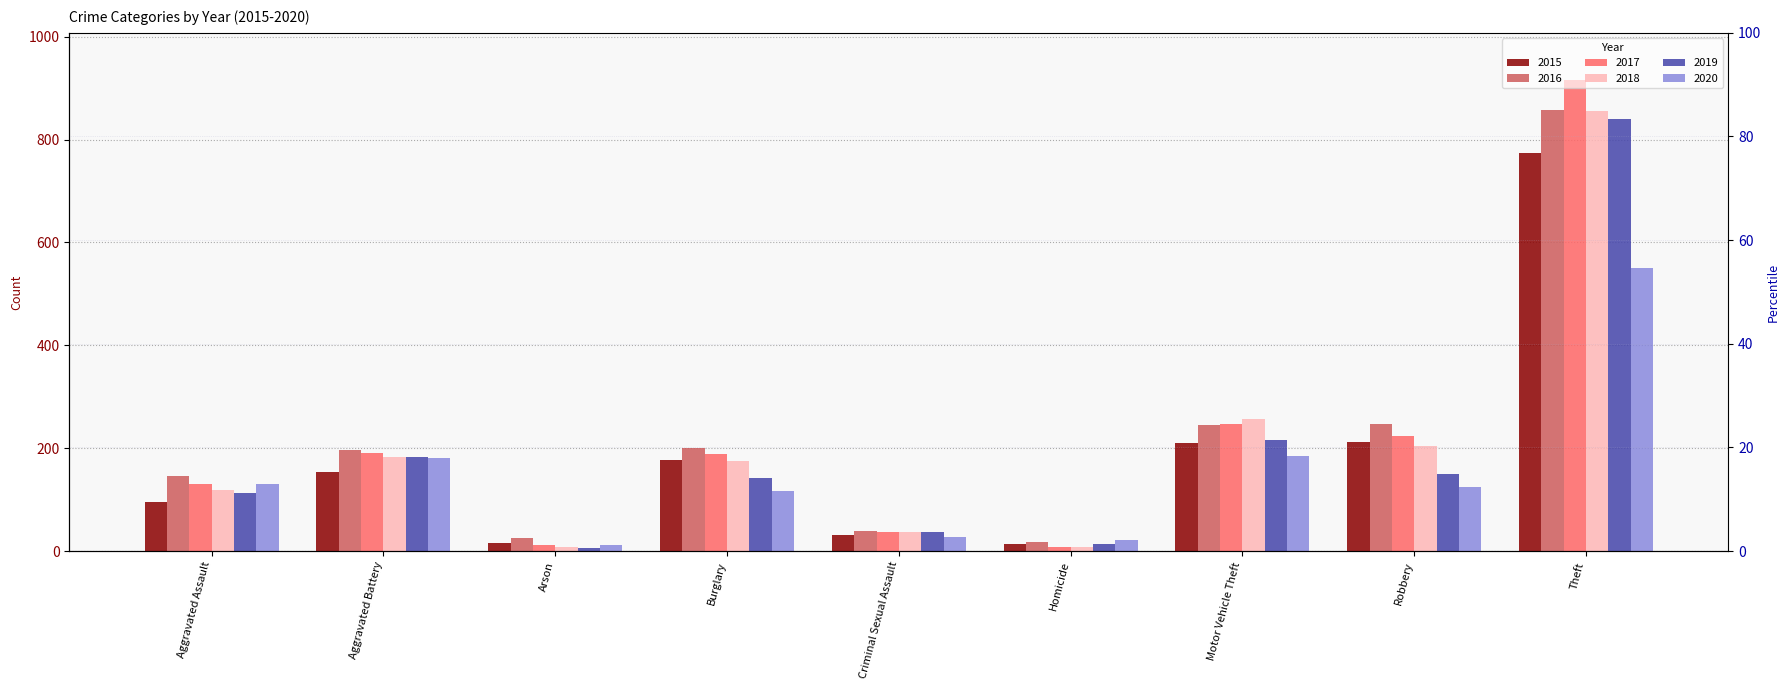

How many bars are there in each group?

6